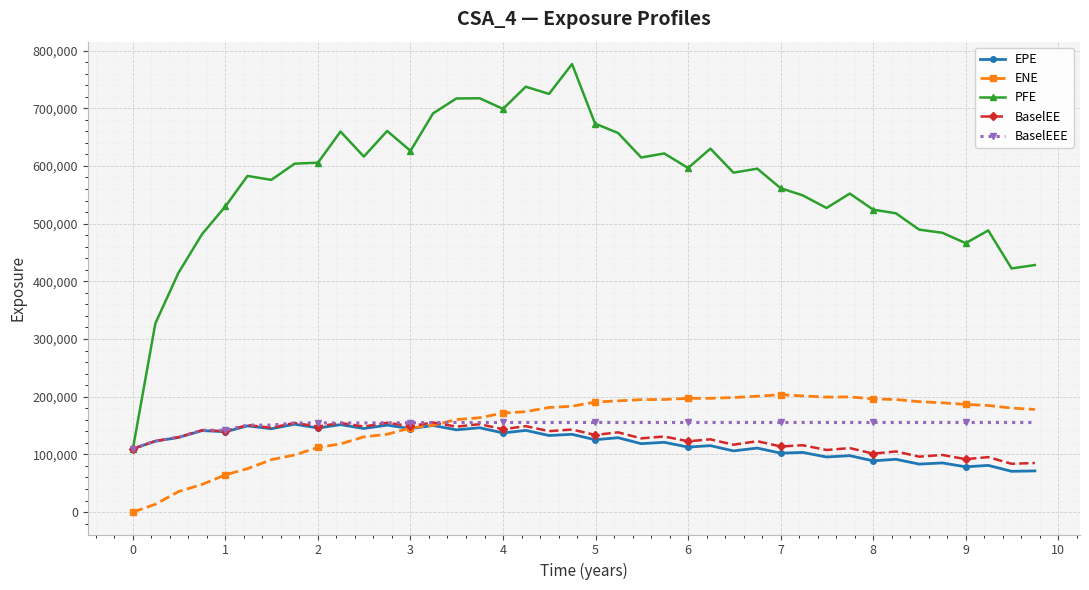

How many lines are shown in the chart?

5